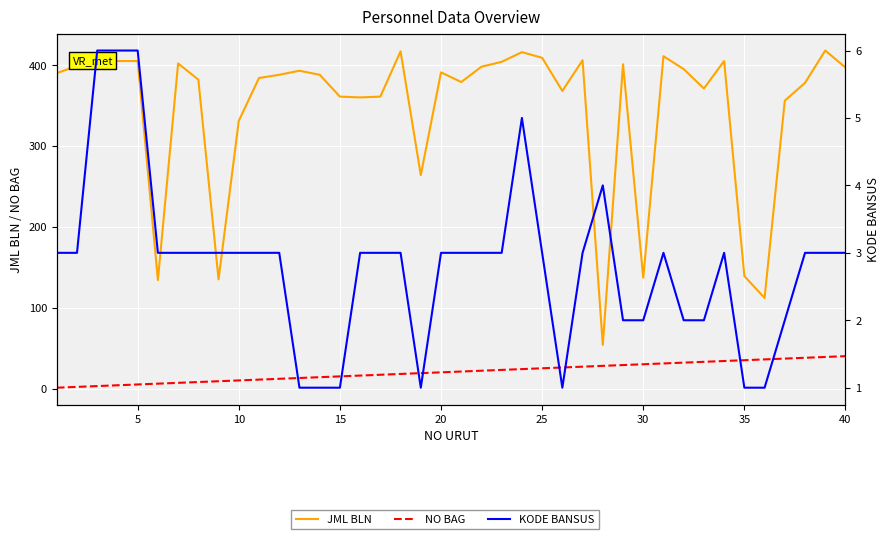

Between 40 and 29, which series saw the biggest shift?

NO BAG